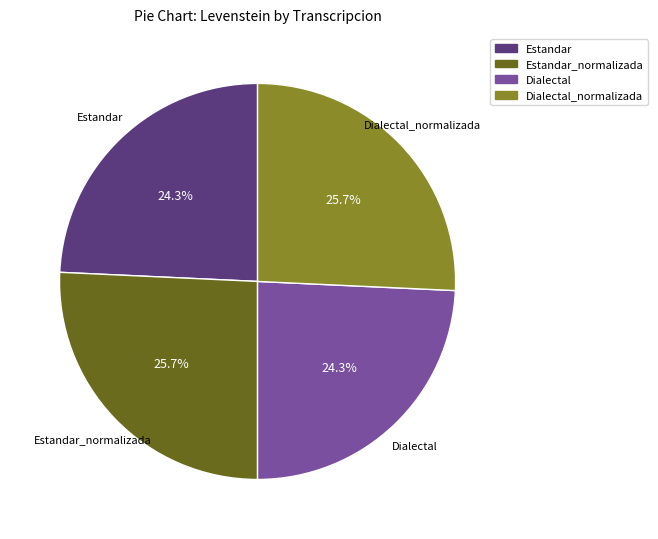

Is there a majority slice in this chart?

No